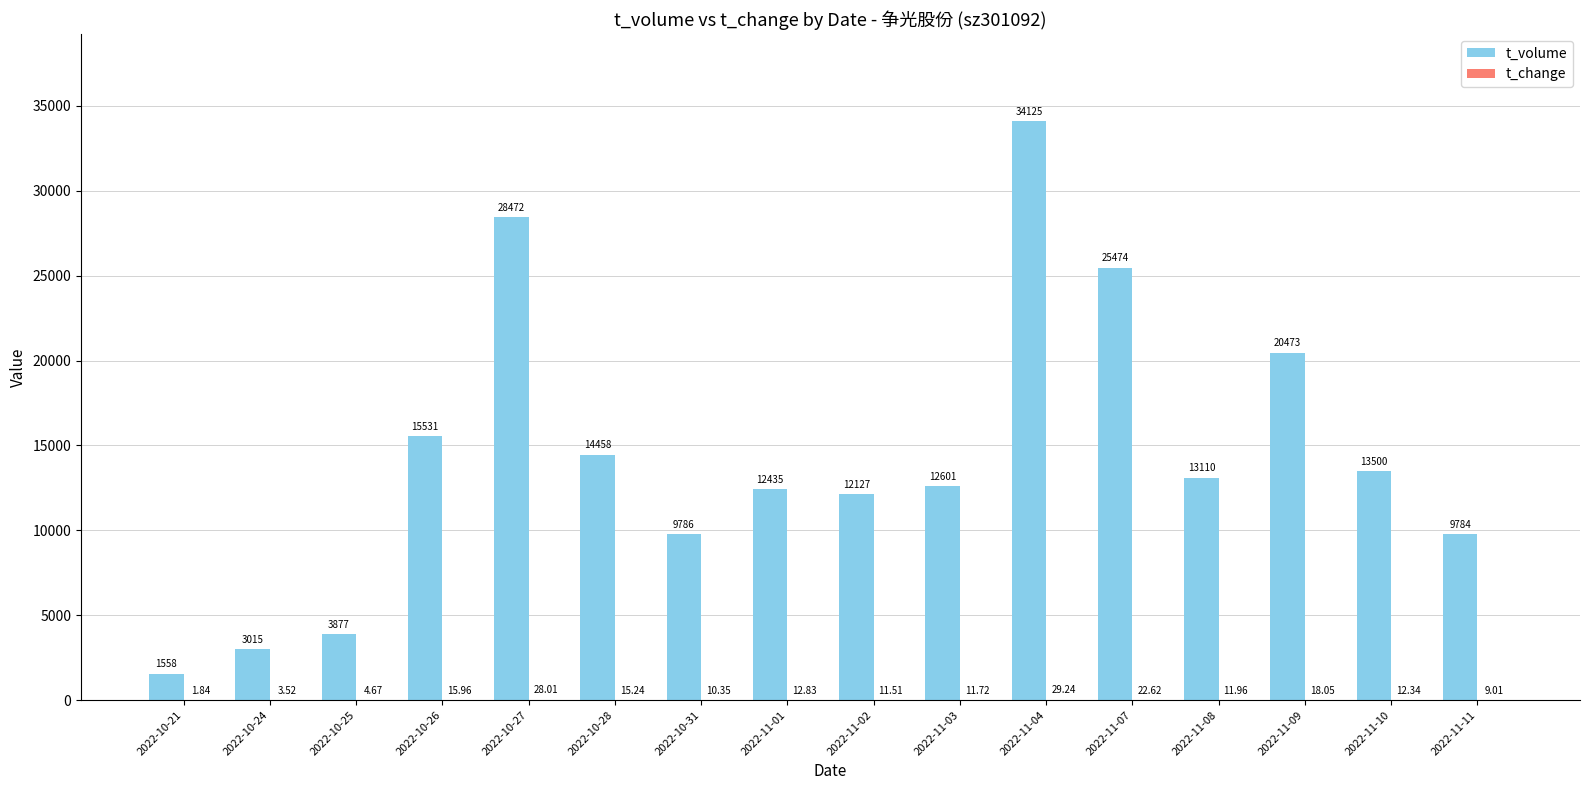

Between 2022-10-24 and 2022-11-01, which series saw the biggest shift?

t_volume